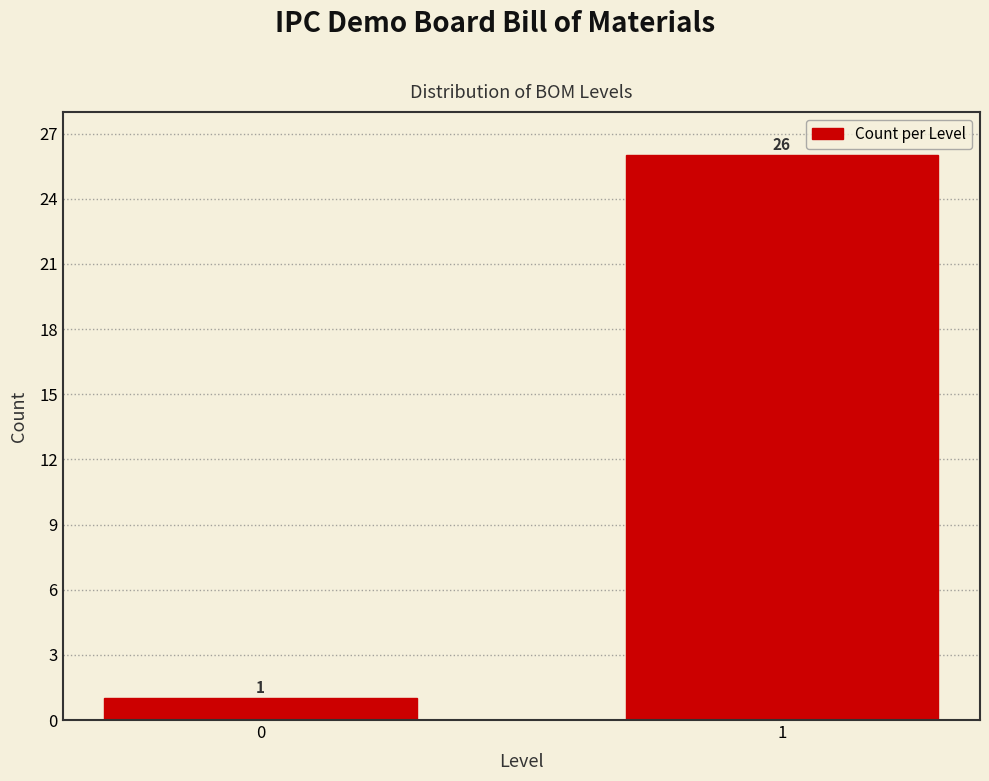

Reading left to right, what are all the values shown in this chart?

1	26